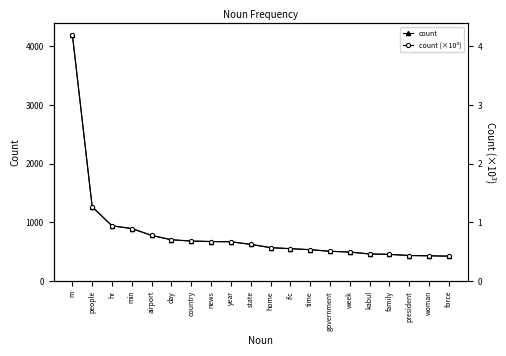

Reading left to right, transcribe all the data shown in this chart.

count: m=4200.0	people=1267.0	hr=941.0	min=895.0	airport=778.0	day=704.0	country=682.0	news=674.0	year=670.0	state=626.0	home=570.0	ifc=552.0	time=535.0	government=508.0	week=495.0	kabul=462.0	family=455.0	president=436.0	woman=431.0	force=425.0
count (×10³): m=4.2	people=1.3	hr=0.9	min=0.9	airport=0.8	day=0.7	country=0.7	news=0.7	year=0.7	state=0.6	home=0.6	ifc=0.6	time=0.5	government=0.5	week=0.5	kabul=0.5	family=0.5	president=0.4	woman=0.4	force=0.4